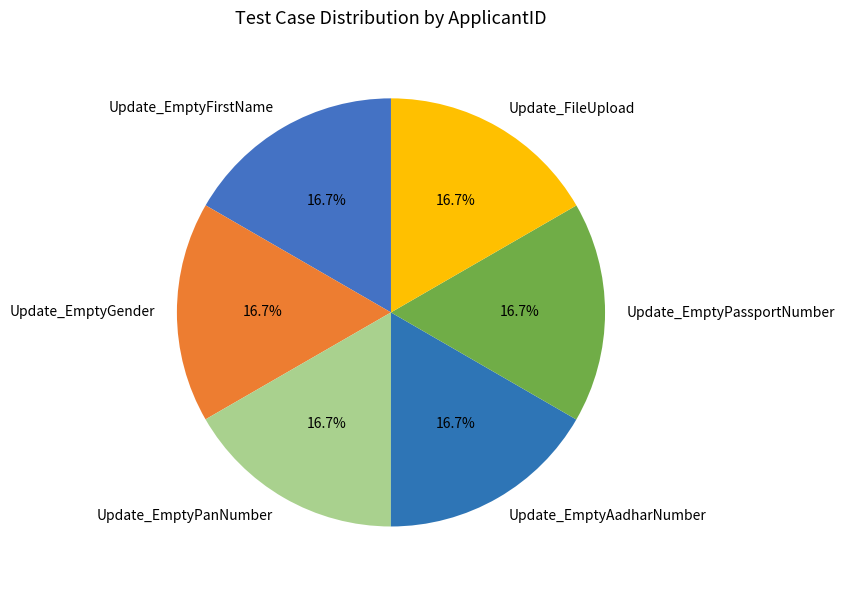

Combined, what portion of the pie is Update_EmptyFirstName and Update_EmptyGender?

33.3%